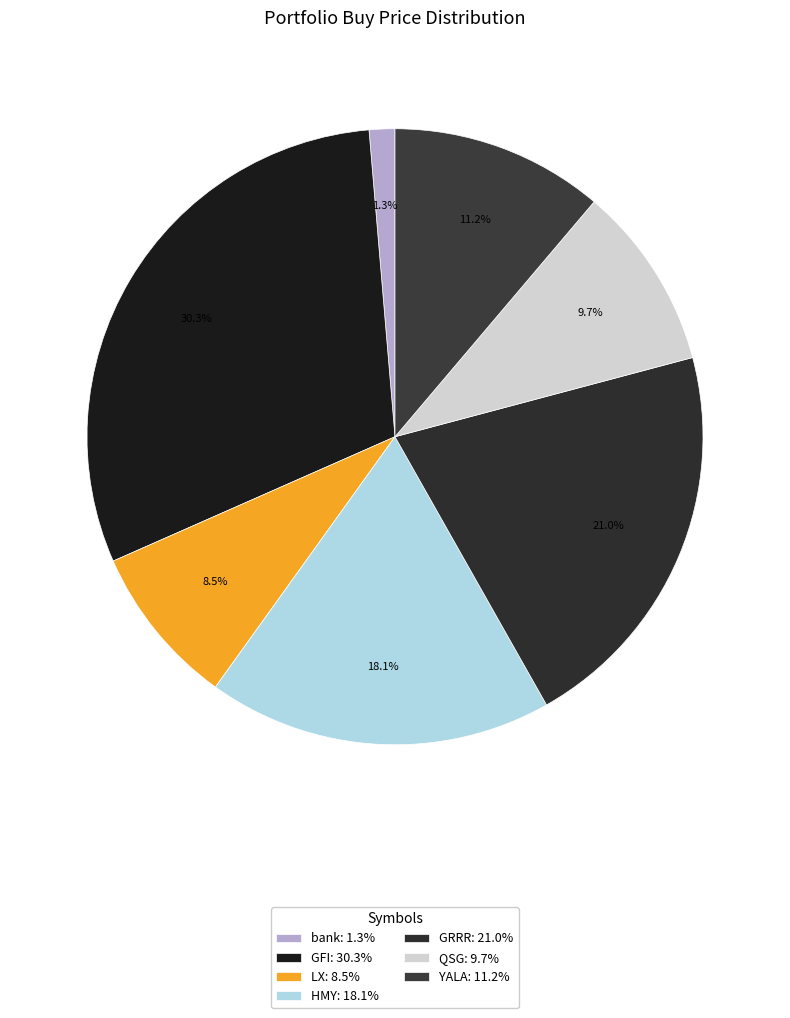

What percentage do QSG and HMY together represent?

27.8%